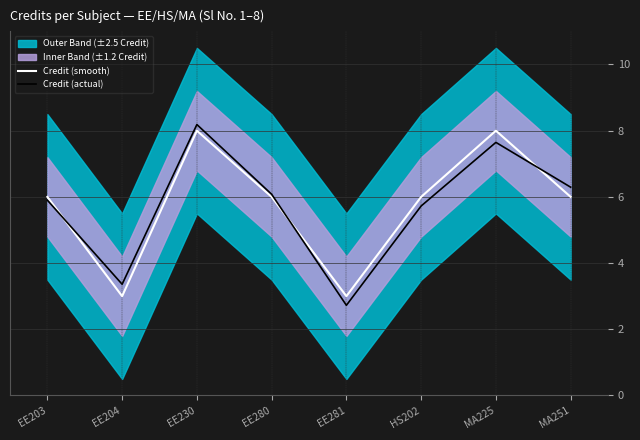

Which series changed the most between EE204 and EE280?

Credit (smooth)